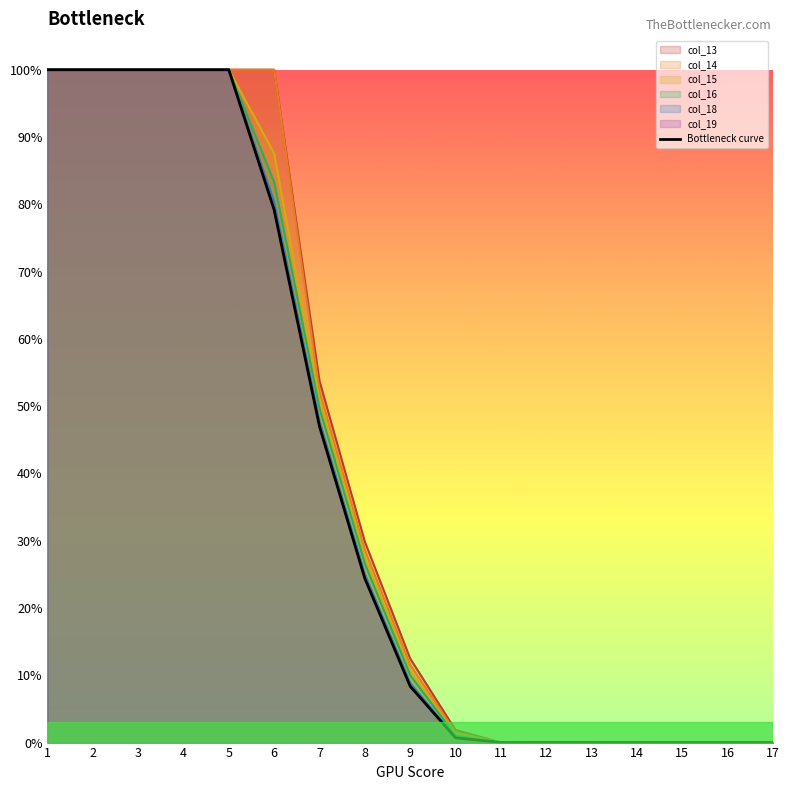

True or false: the data shows 0.0 at 12.

True